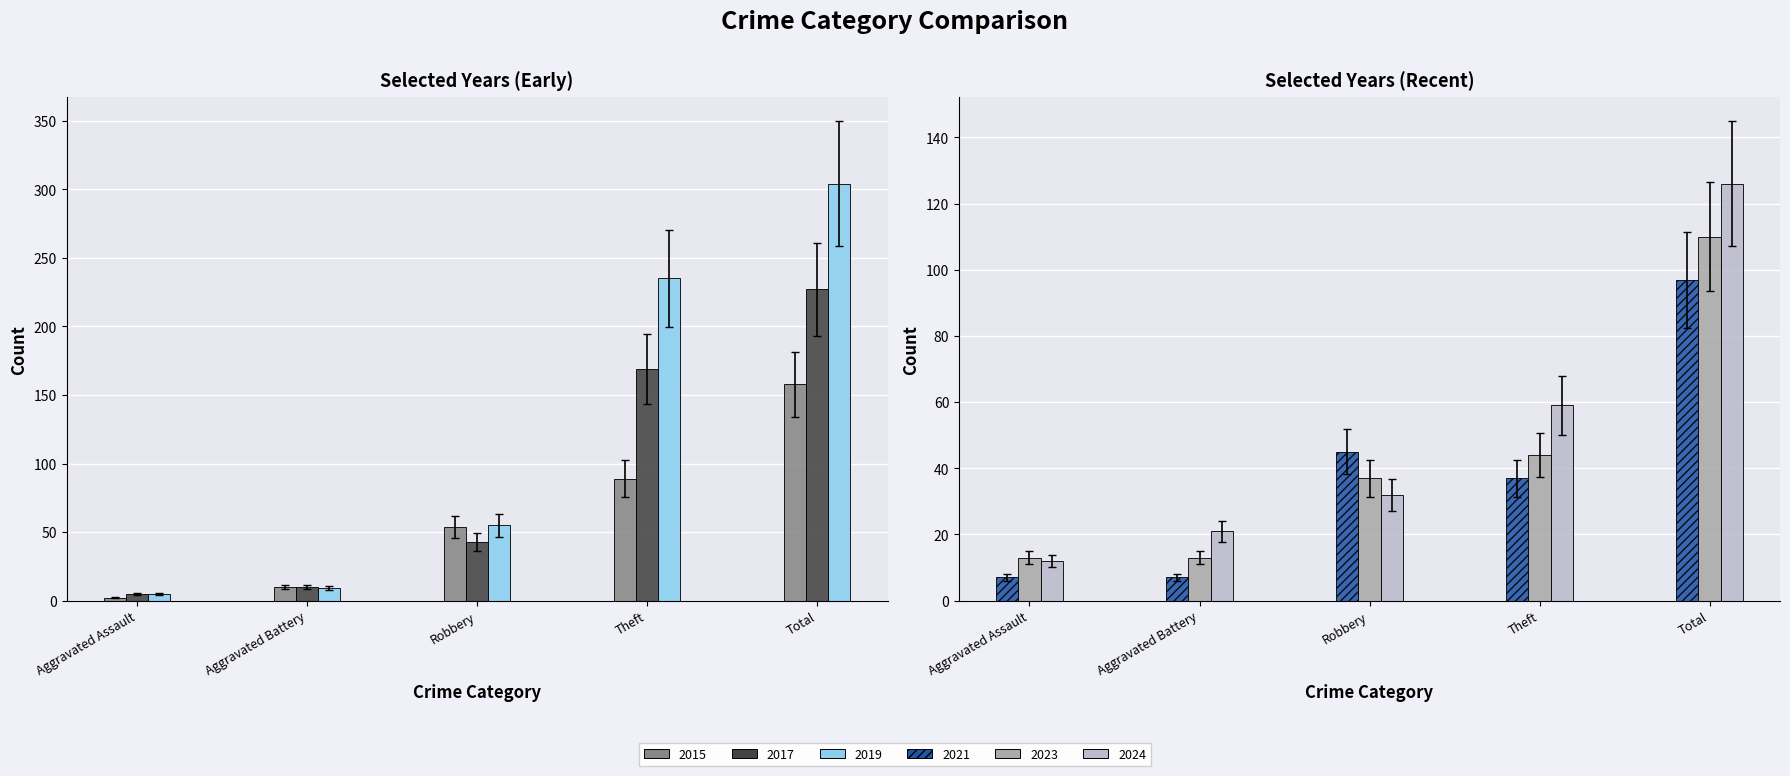

True or false: 2024 has a value of 10.0 at Robbery.

False